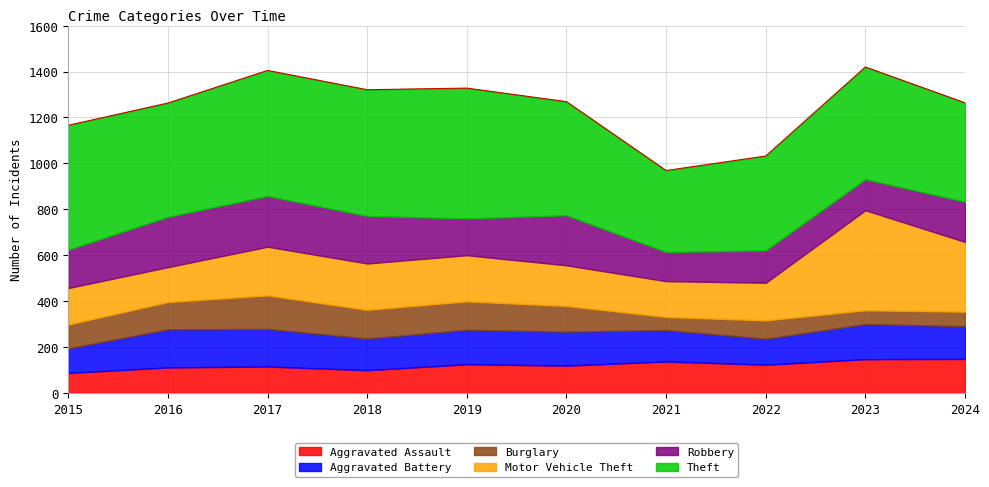

How many lines are shown in the chart?

6